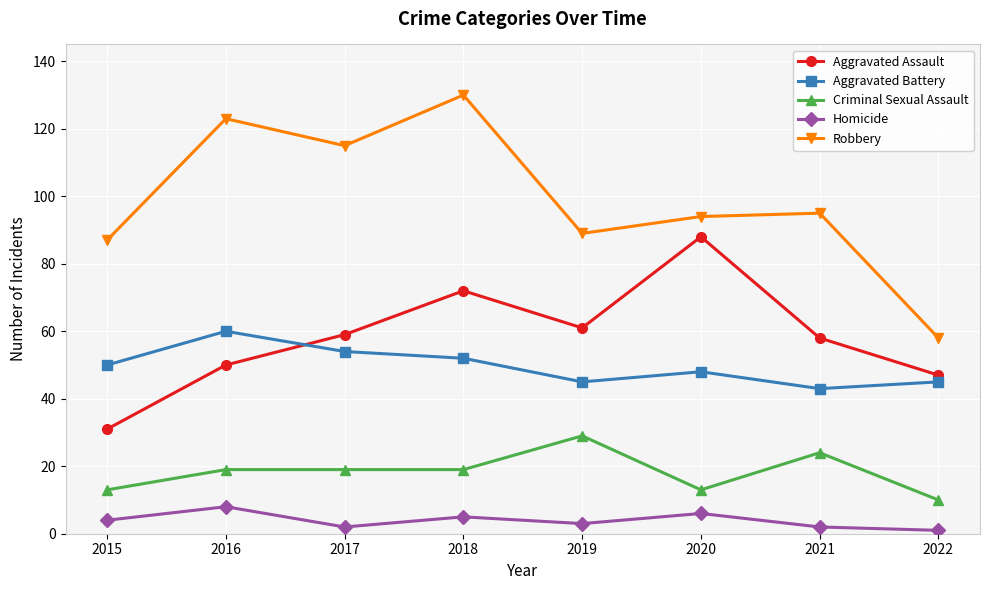

Reading left to right, transcribe all the data shown in this chart.

Aggravated Assault: 31	50	59	72	61	88	58	47
Aggravated Battery: 50	60	54	52	45	48	43	45
Criminal Sexual Assault: 13	19	19	19	29	13	24	10
Homicide: 4	8	2	5	3	6	2	1
Robbery: 87	123	115	130	89	94	95	58